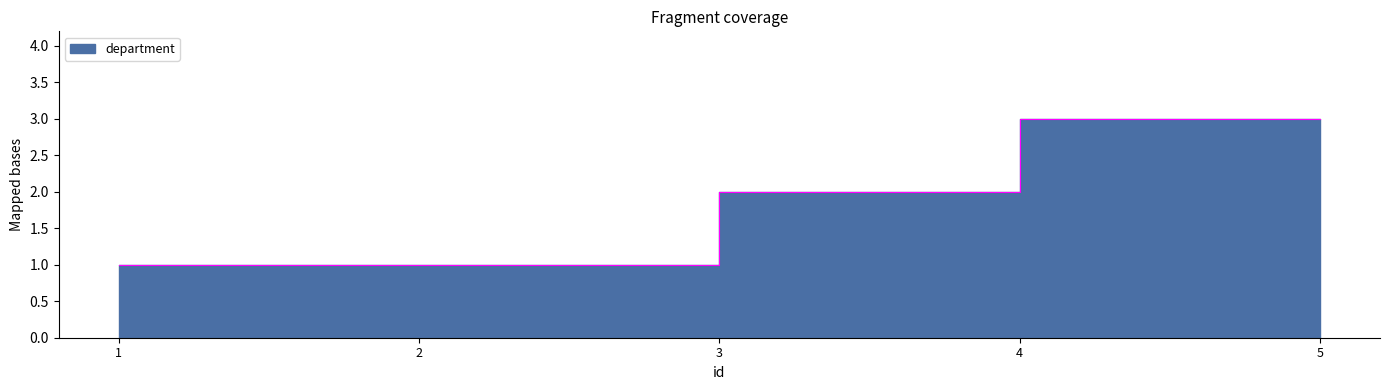

Does the chart have visible grid lines?

No